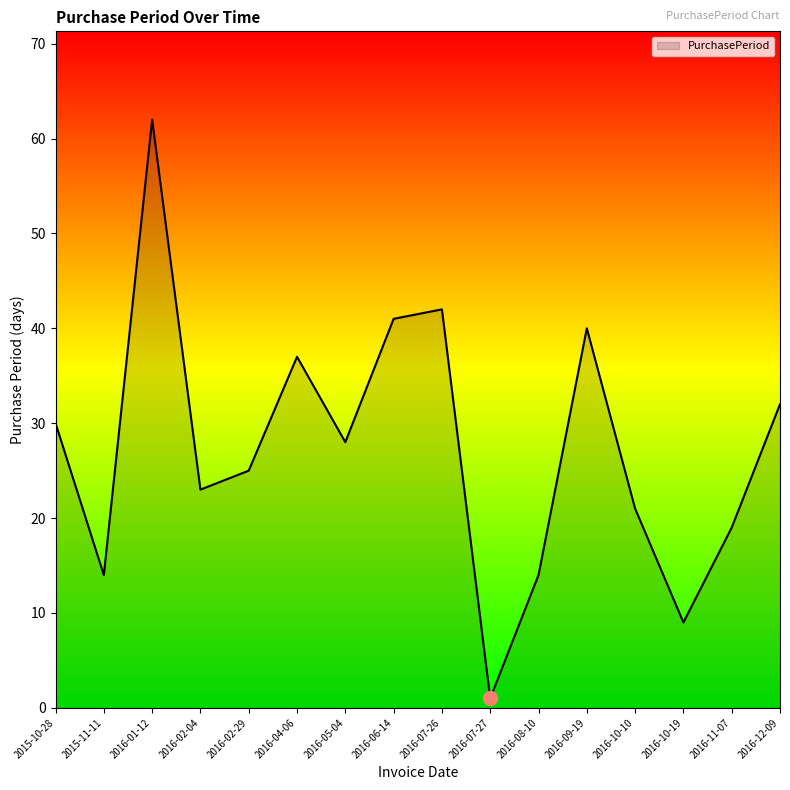

What is the sum of all values?

438